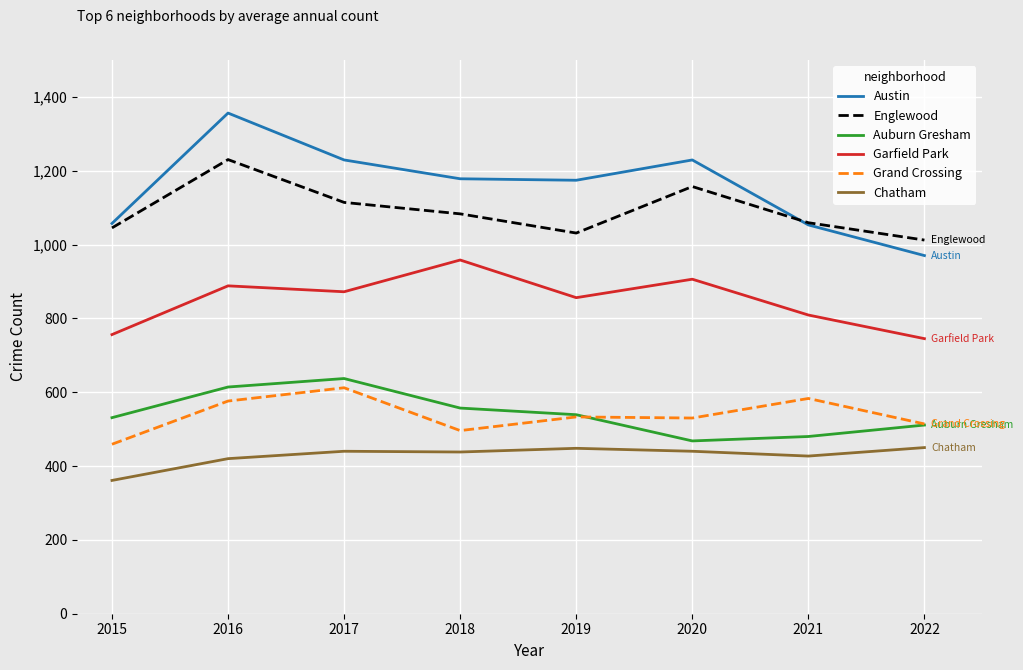

What is the difference between the maximum and second lowest values in the Englewood series?

199